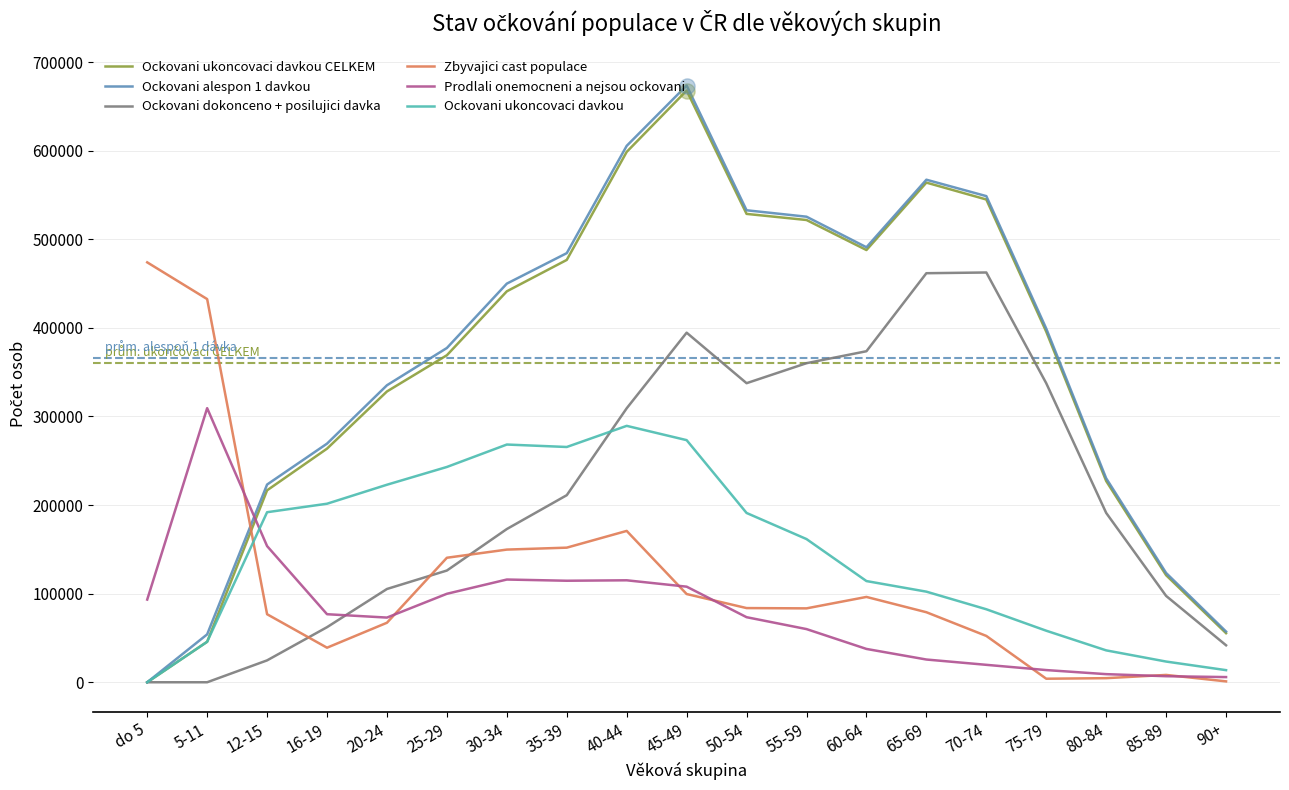

Is the value of Ockovani dokonceno + posilujici davka at 70-74 greater than the value of Ockovani ukoncovaci davkou at do 5?

Yes